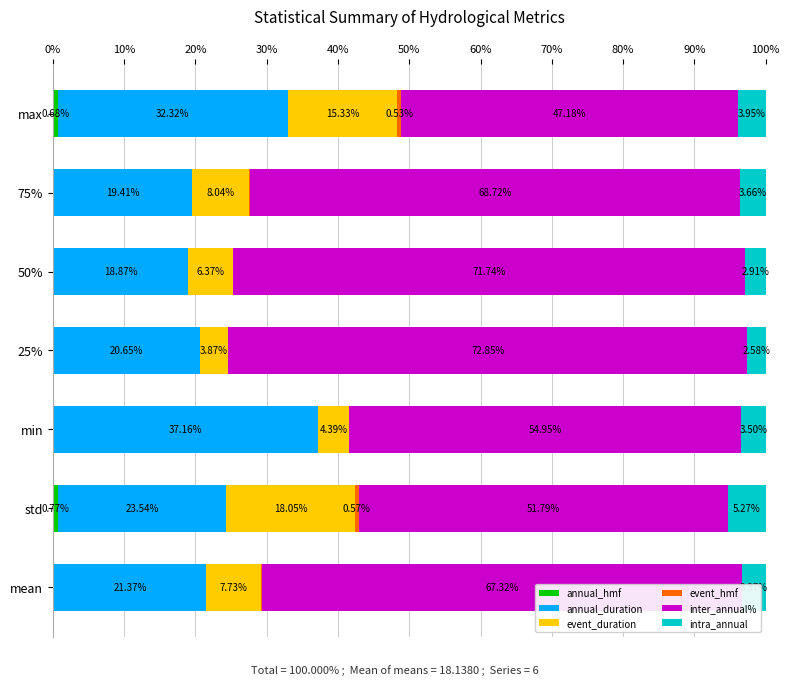

What is the difference between the maximum and minimum values in the event_hmf series?

0.6